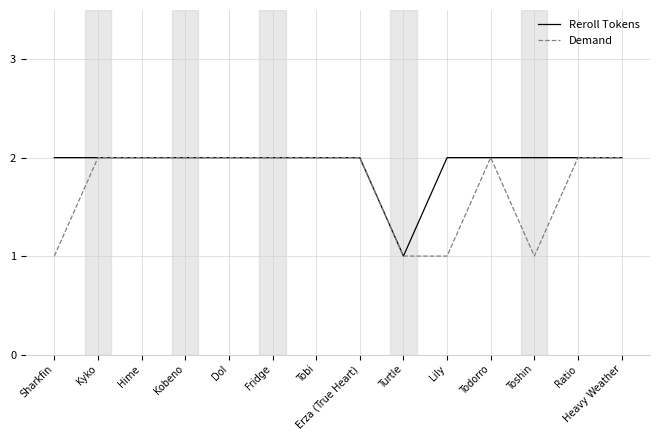

Where is Reroll Tokens nearest to the value 1?

Turtle